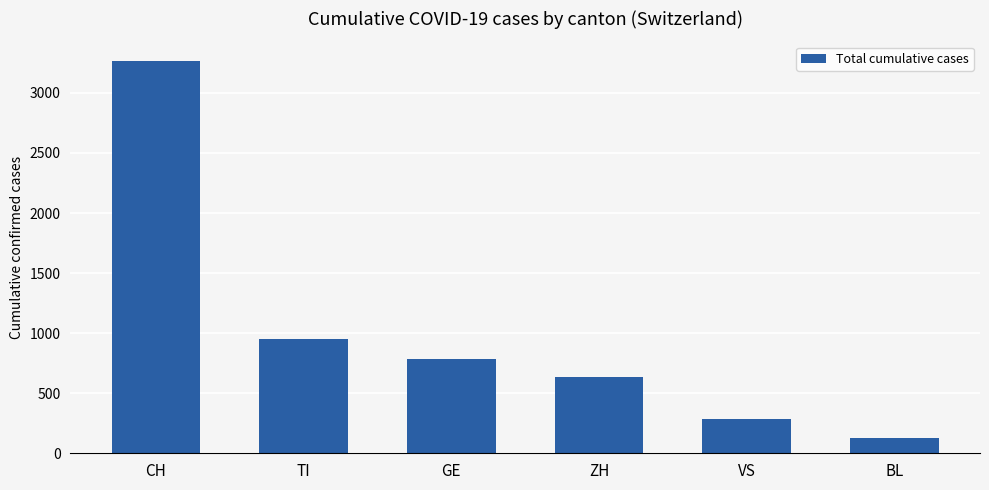

What is the sum of the values at BL and ZH?

762